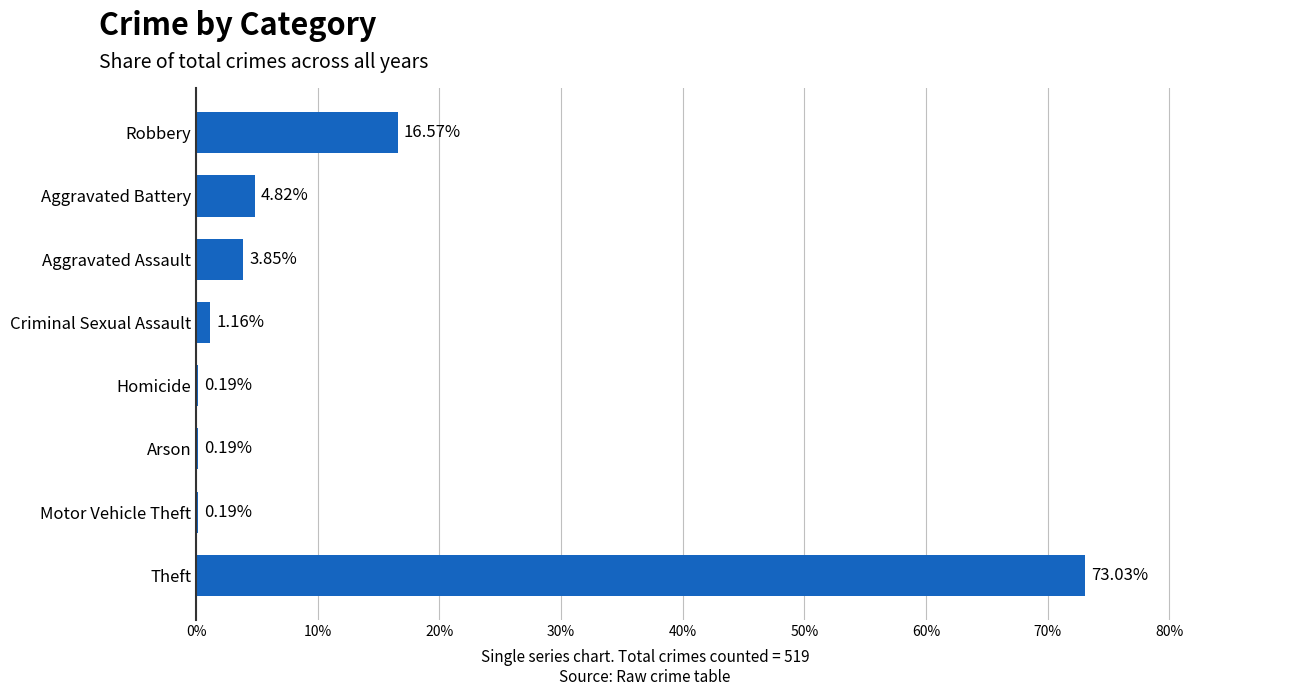

What is the sum of the values at Arson and Theft?

73.2